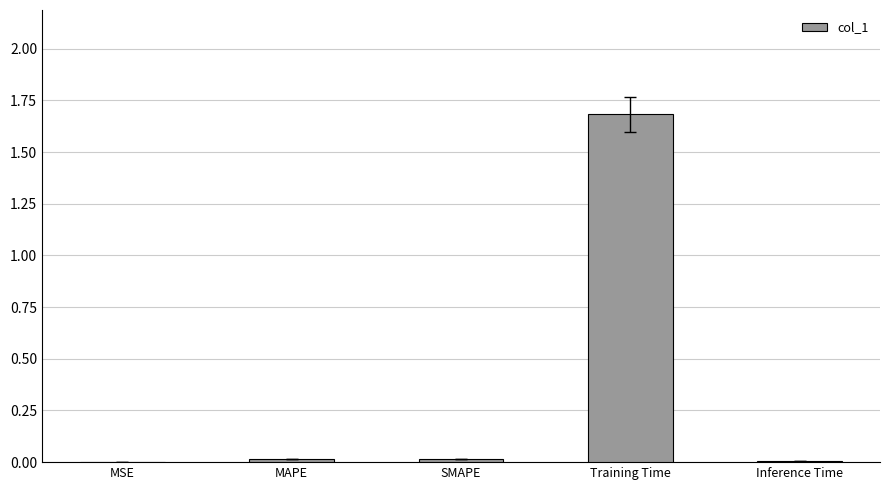

True or false: the data shows 1.7 at Training Time.

True